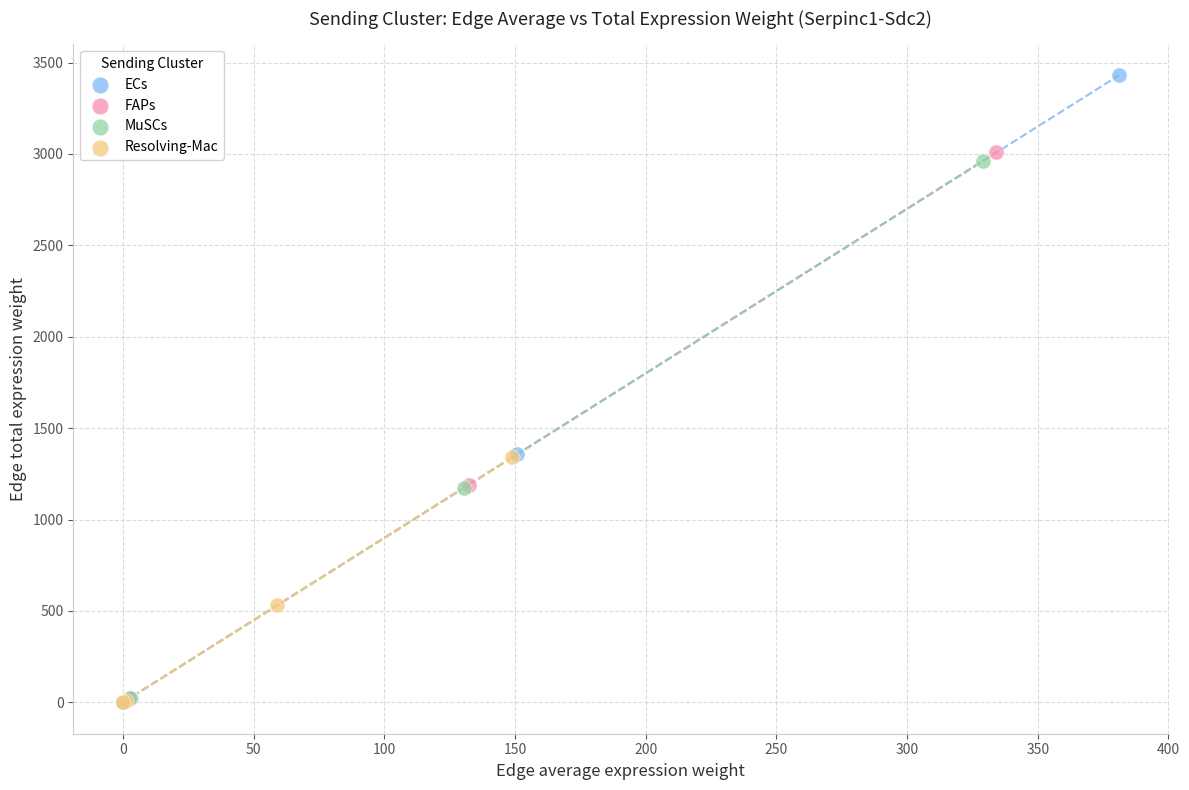

Which series has the widest spread of Y values?

ECs